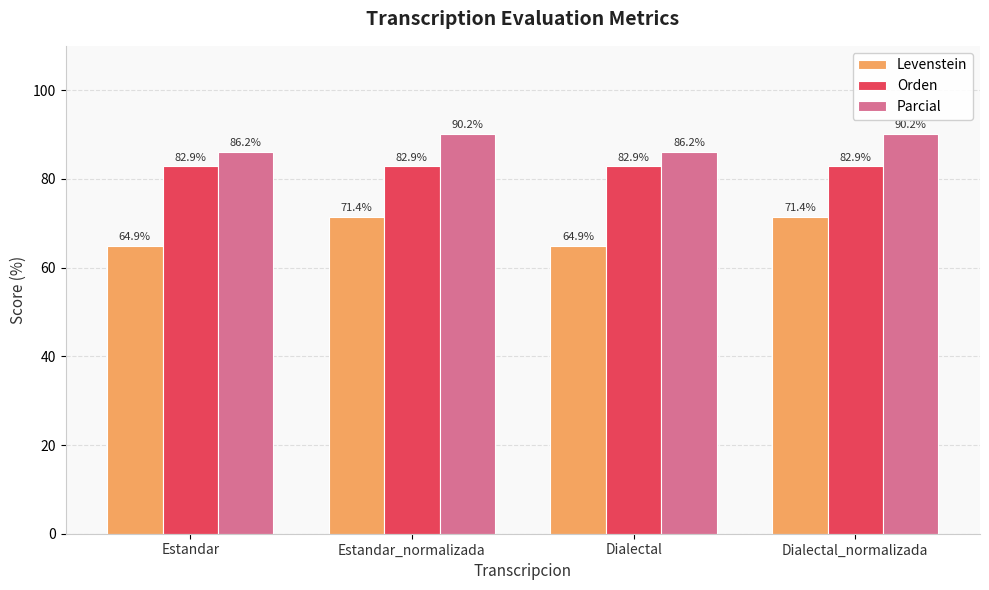

Rank the series at Dialectal_normalizada from highest to lowest value.

Parcial, Orden, Levenstein